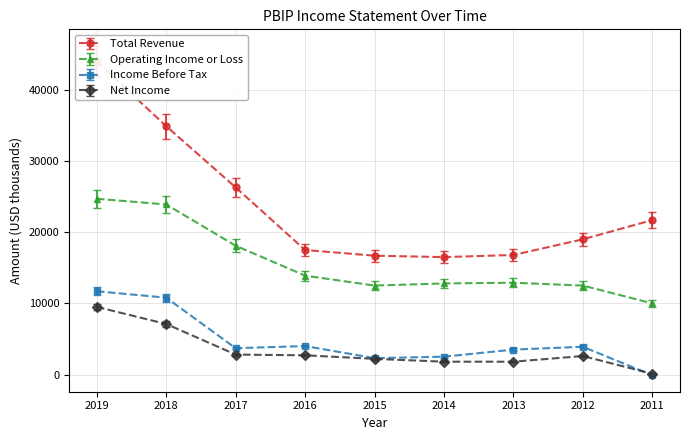

Which series has the widest spread of values?

Total Revenue